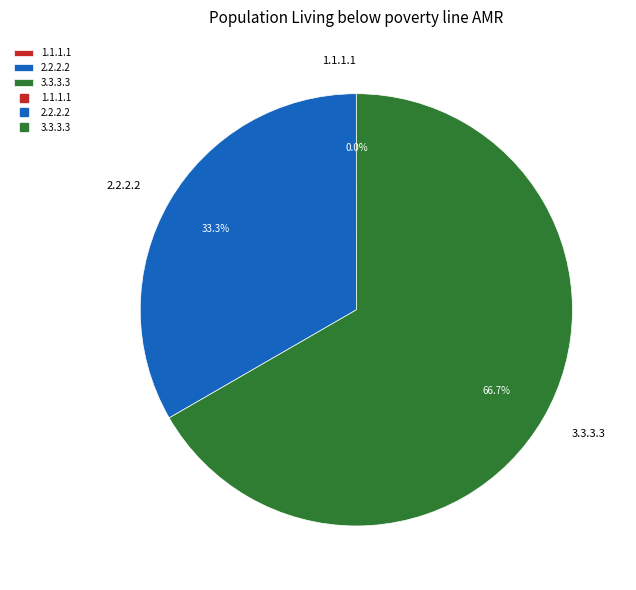

True or false: 3.3.3.3 accounts for 75% of the total.

False